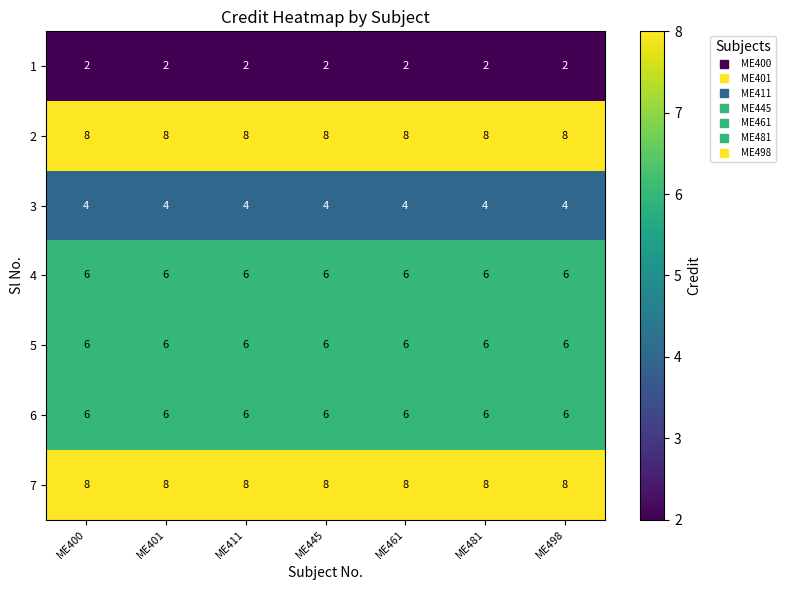

How many distinct data groups are displayed?

7